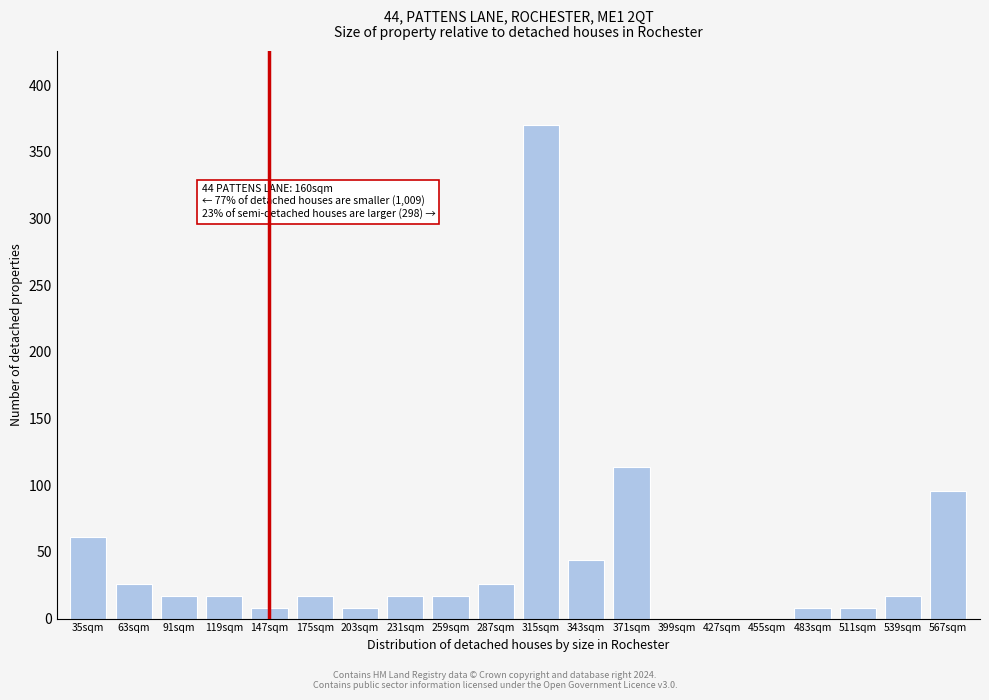

Reading left to right, transcribe all the data shown in this chart.

35sqm=61	63sqm=26	91sqm=17	119sqm=17	147sqm=8	175sqm=17	203sqm=8	231sqm=17	259sqm=17	287sqm=26	315sqm=370	343sqm=44	371sqm=114	399sqm=0	427sqm=0	455sqm=0	483sqm=8	511sqm=8	539sqm=17	567sqm=96